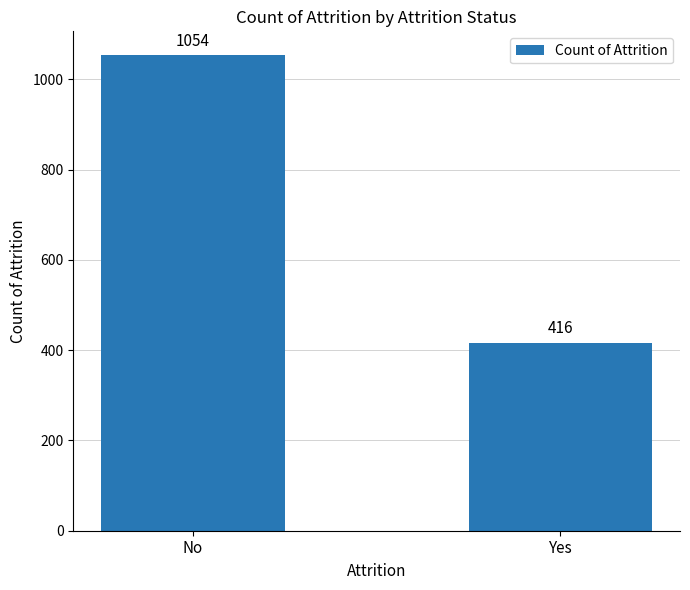

What position from the right is No?

2